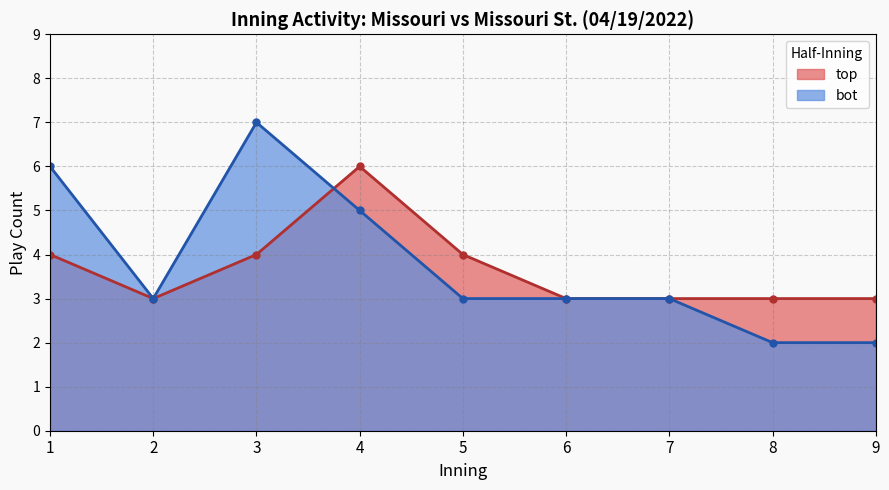

Reading right to left, list all the values displayed in this chart.

top: 3	3	3	3	4	6	4	3	4
bot: 2	2	3	3	3	5	7	3	6